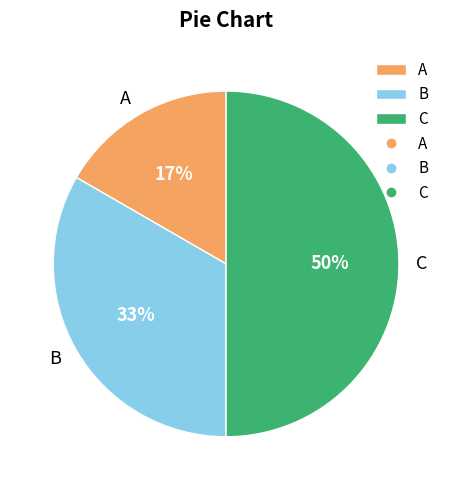

Approximately how many times larger is the value at A compared to C?

0.3